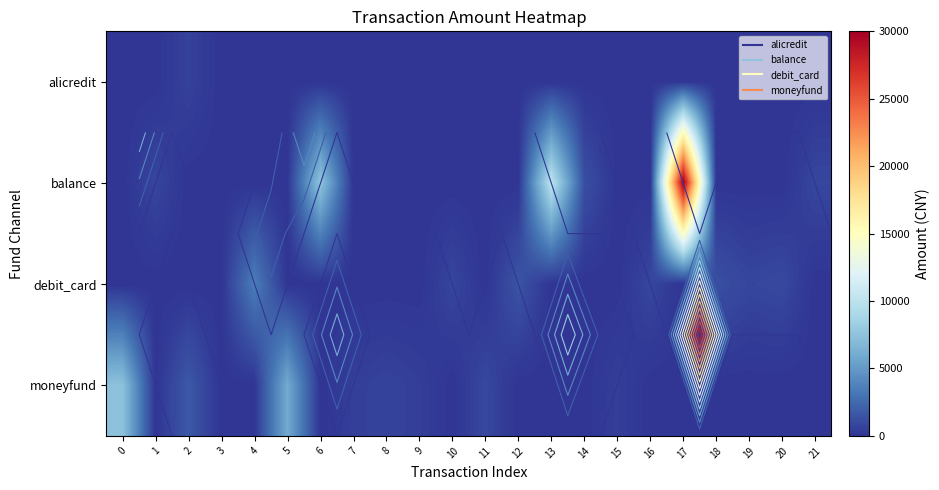

Between 19 and 10, which is larger?

19